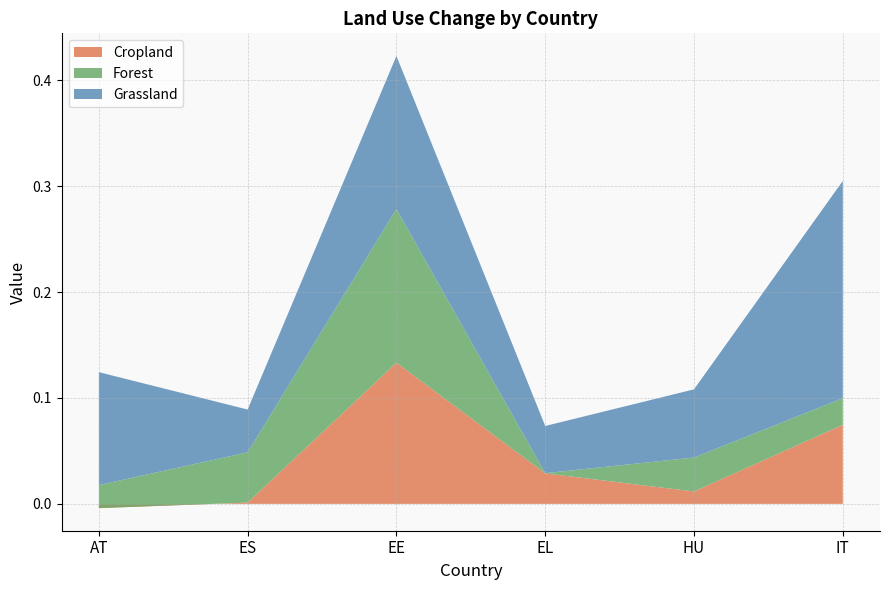

Reading left to right, list all the values displayed in this chart.

Cropland: AT=-0.0	ES=0.0	EE=0.1	EL=0.0	HU=0.0	IT=0.1
Forest: AT=0.0	ES=0.0	EE=0.1	EL=0.0	HU=0.0	IT=0.0
Grassland: AT=0.1	ES=0.0	EE=0.1	EL=0.0	HU=0.1	IT=0.2